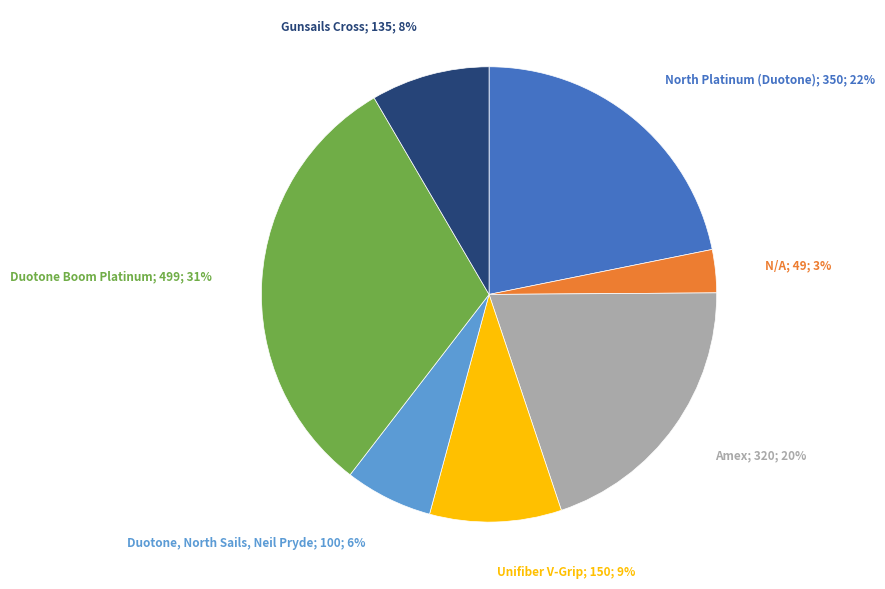

Does any single category account for the majority?

No